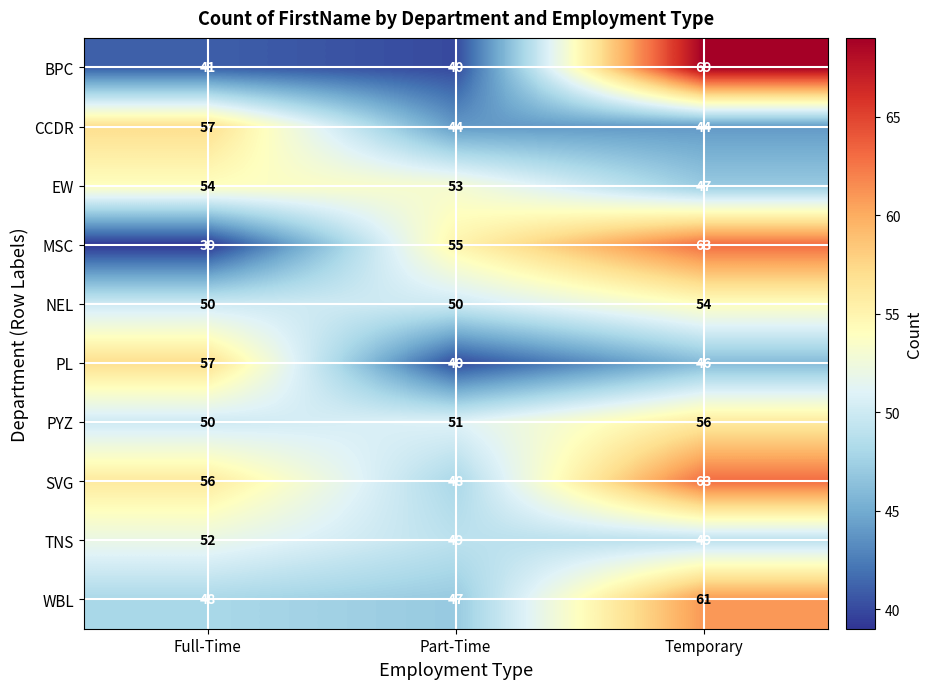

Count the SVG values in the range 48 to 63.

3